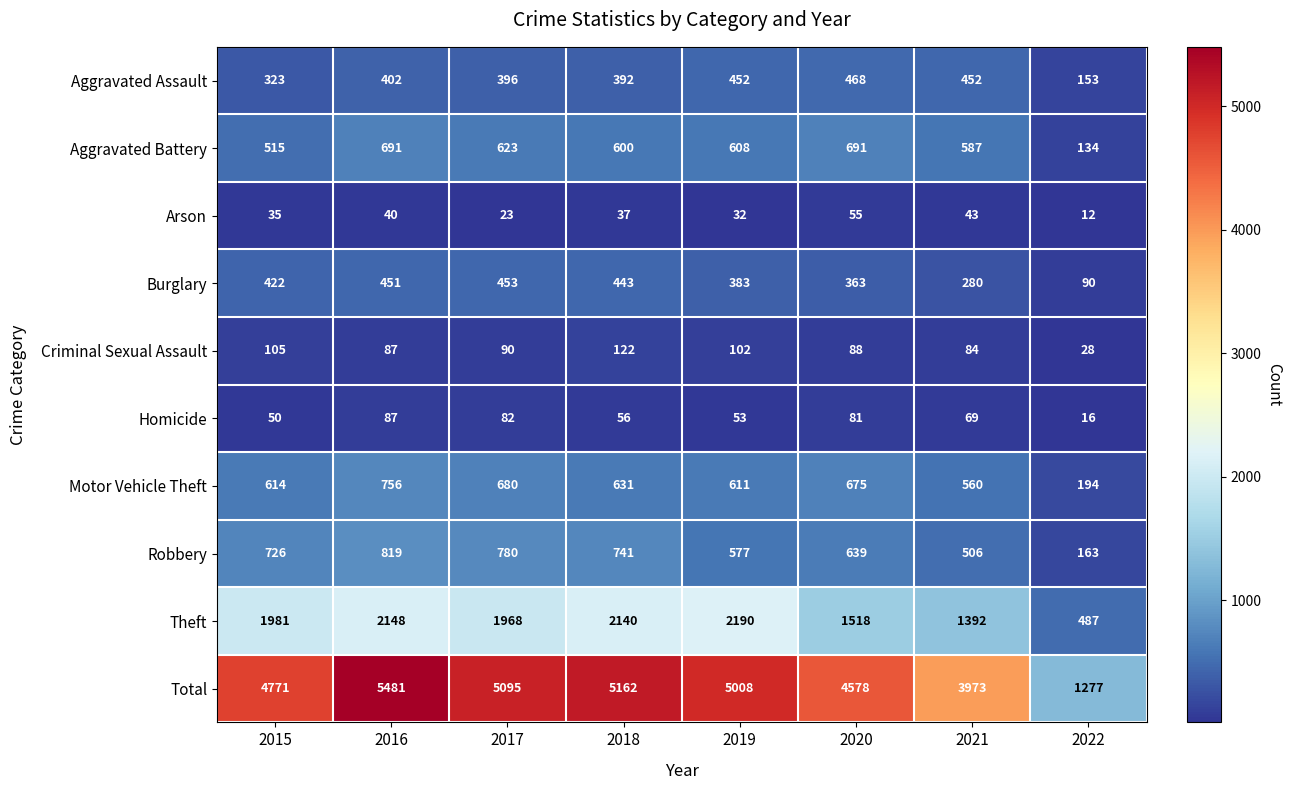

What is the difference between the maximum and second lowest values in the Theft series?

798